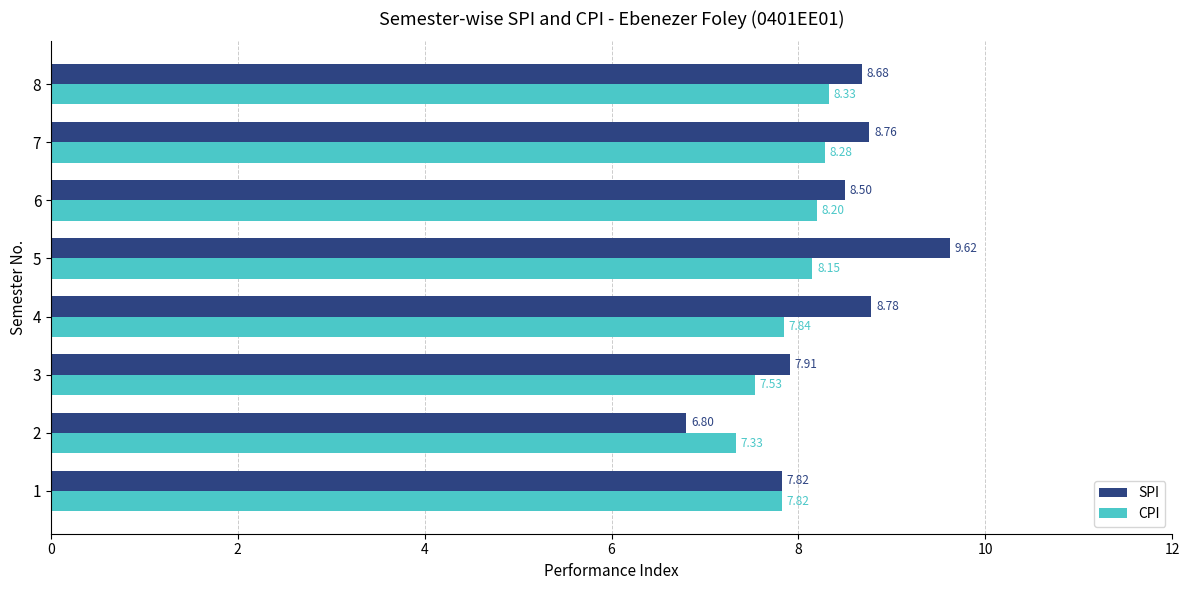

List the series in order of their overall mean, lowest first.

CPI, SPI